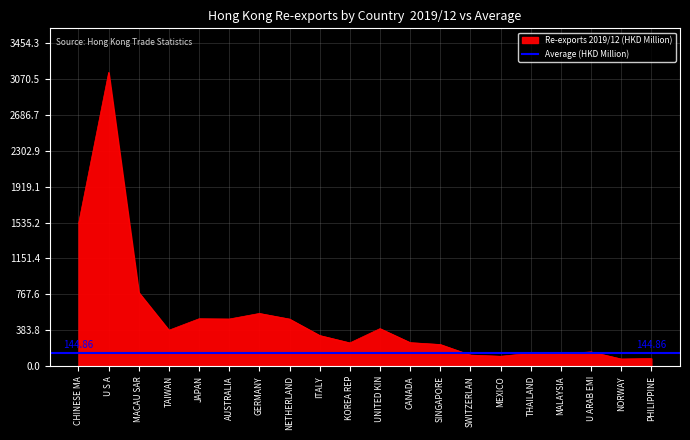

At which label does Re-exports 2019/12 (HKD Million) reach its peak?

U S A